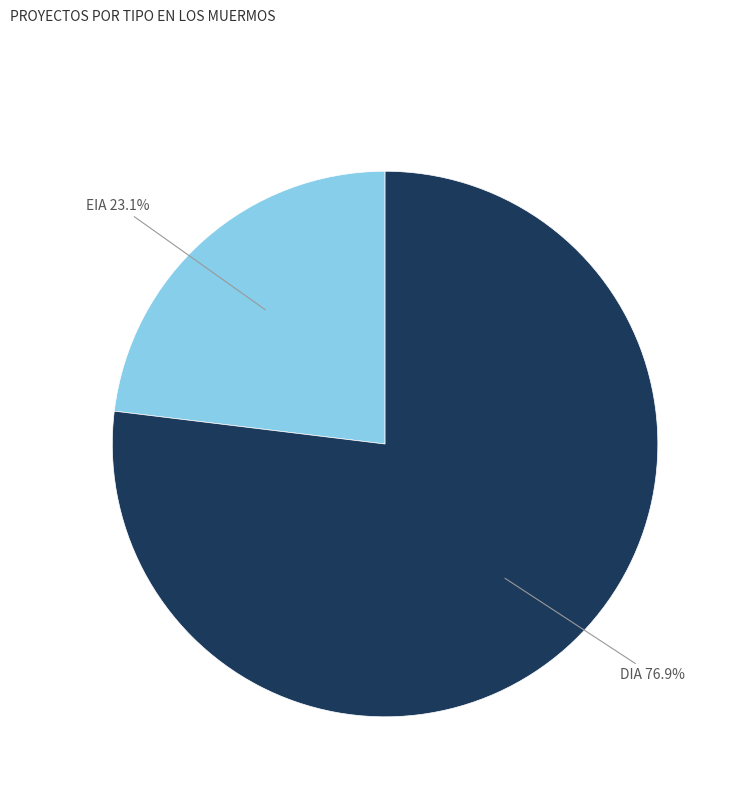

Which slice is the largest?

DIA